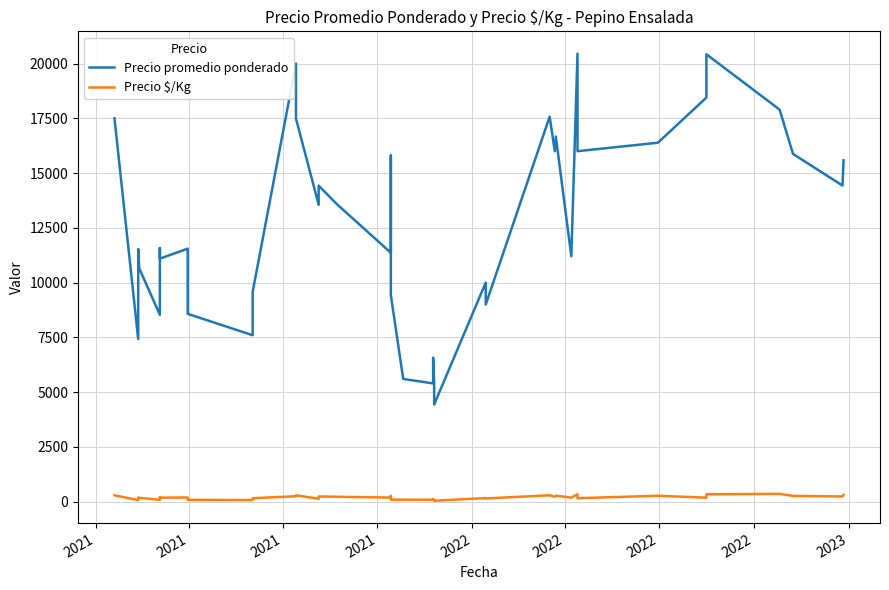

True or false: Precio $/Kg and Precio promedio ponderado intersect in this chart.

False